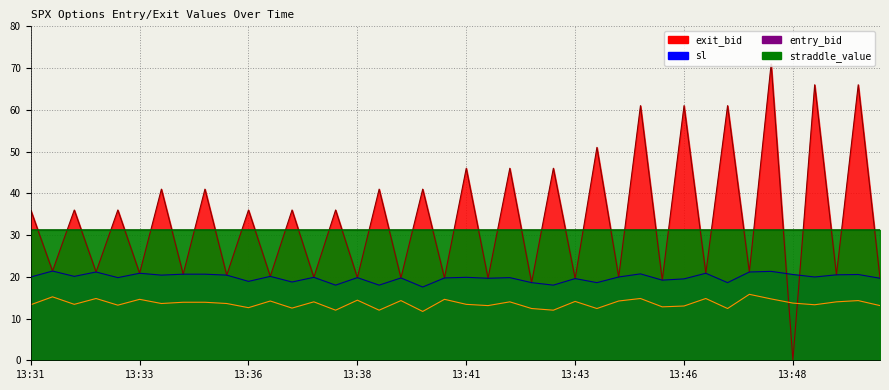

Between 13:49 and 13:50, which is larger?

13:50